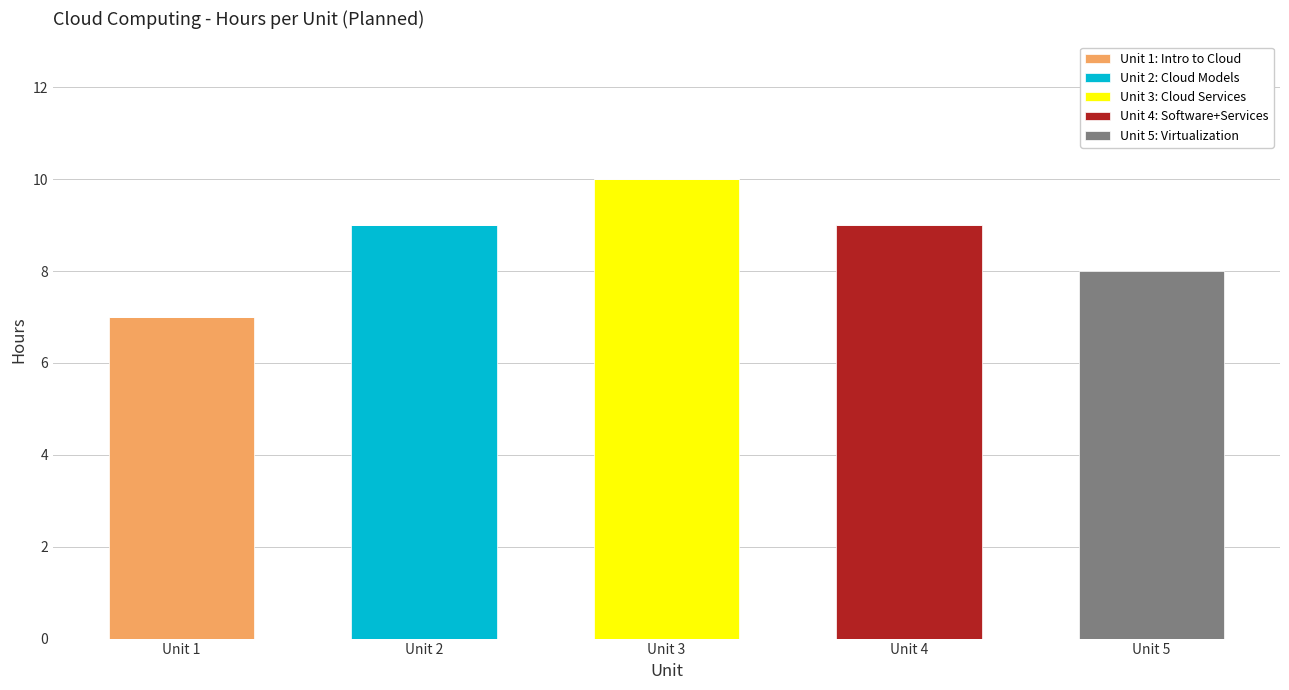

At which label does Unit 1: Intro to Cloud reach its peak?

Unit 1